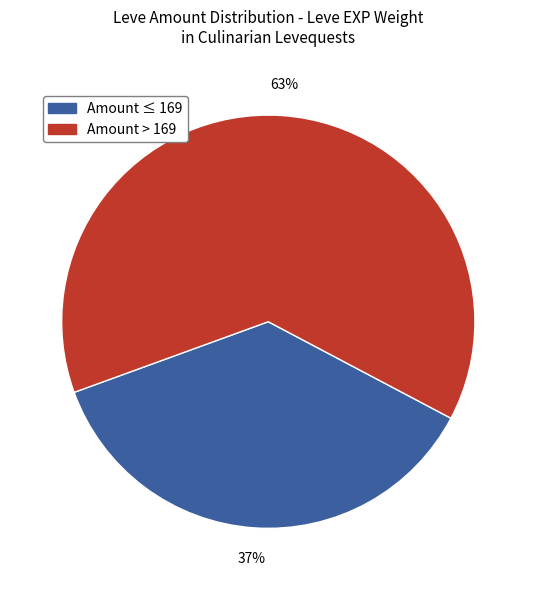

Is there a majority slice in this chart?

Yes